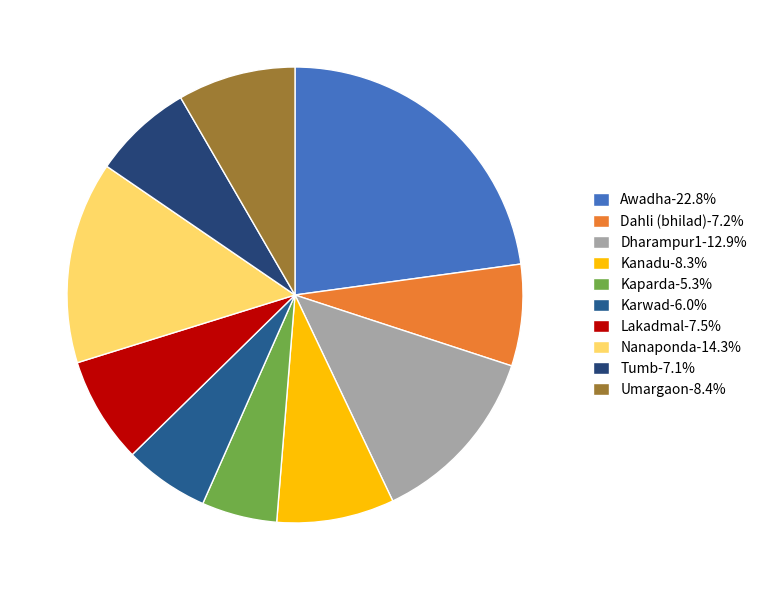

To the nearest percent, what percentage of the pie is Umargaon?

8%